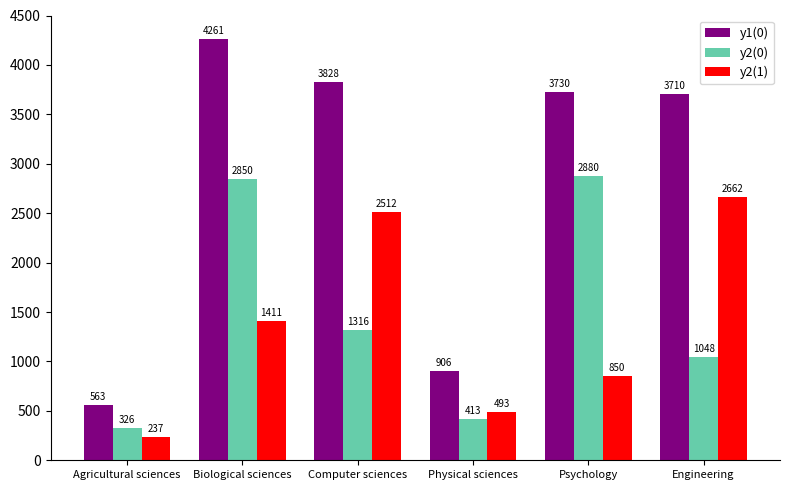

True or false: y1(0) has a value of 6578 at Engineering.

False